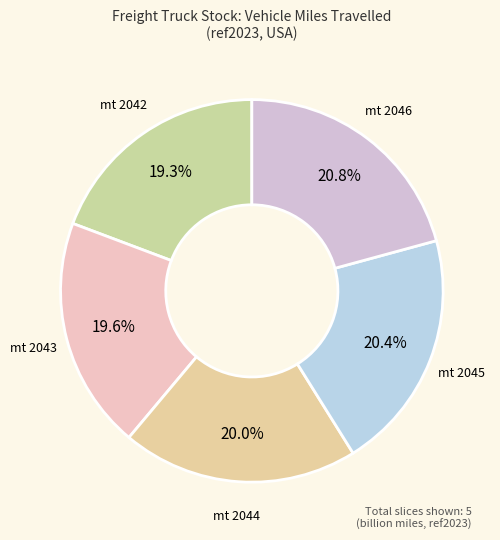

Which has a higher value, mt 2043 or mt 2045?

mt 2045